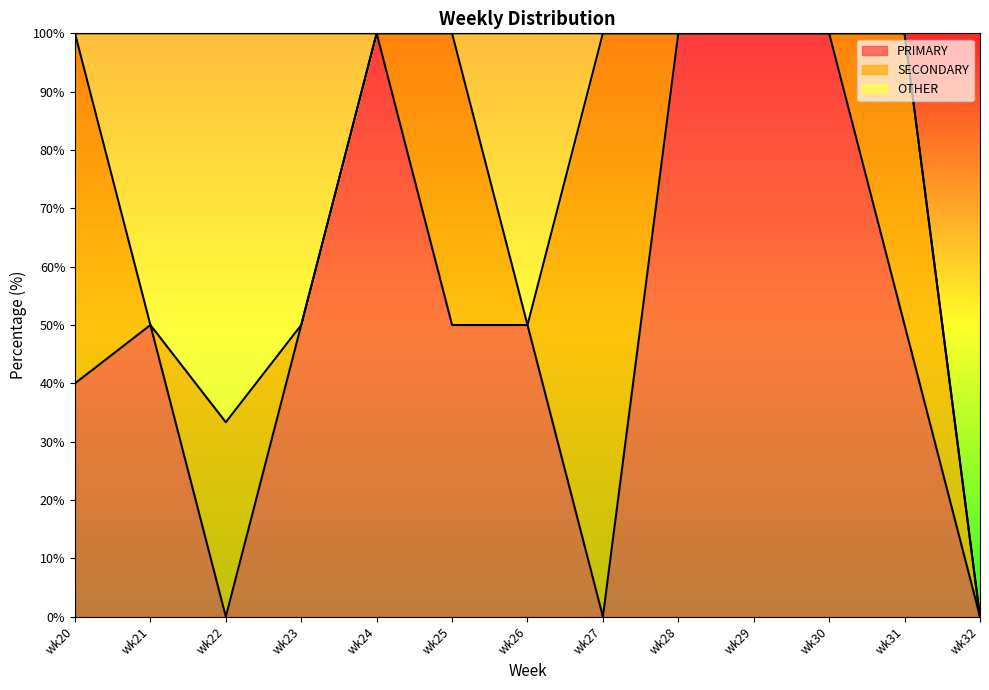

What is the average value of the PRIMARY series?

53.1